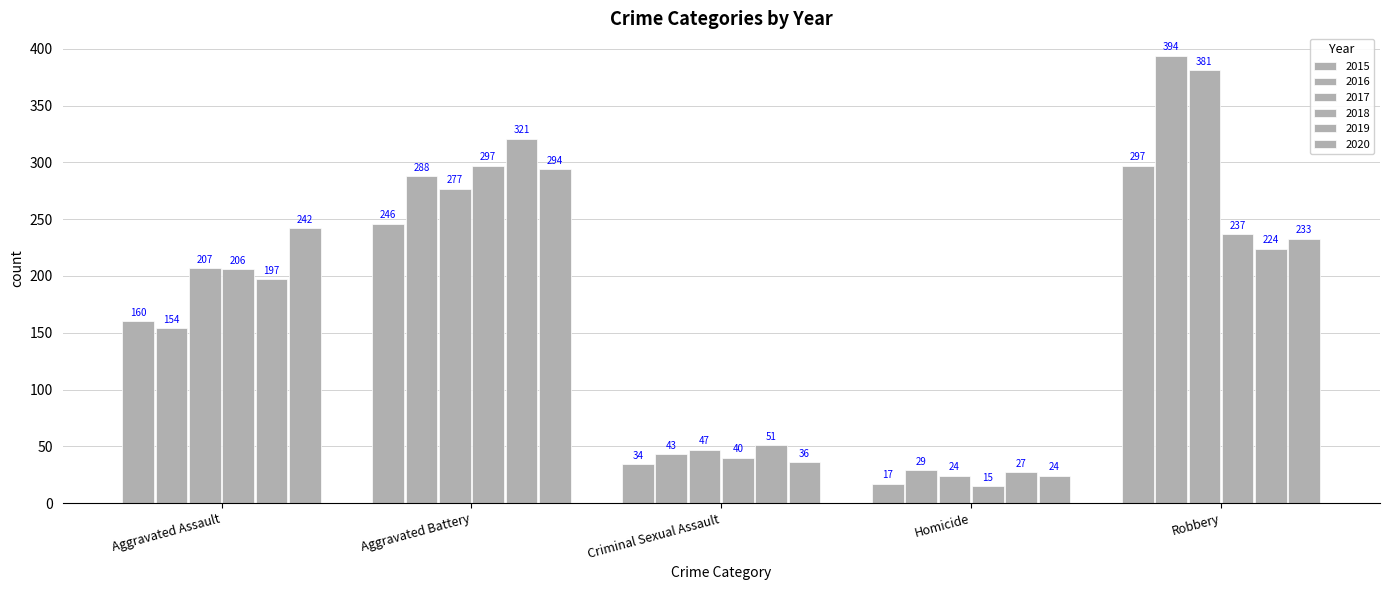

Which series has the largest total across all categories?

2017